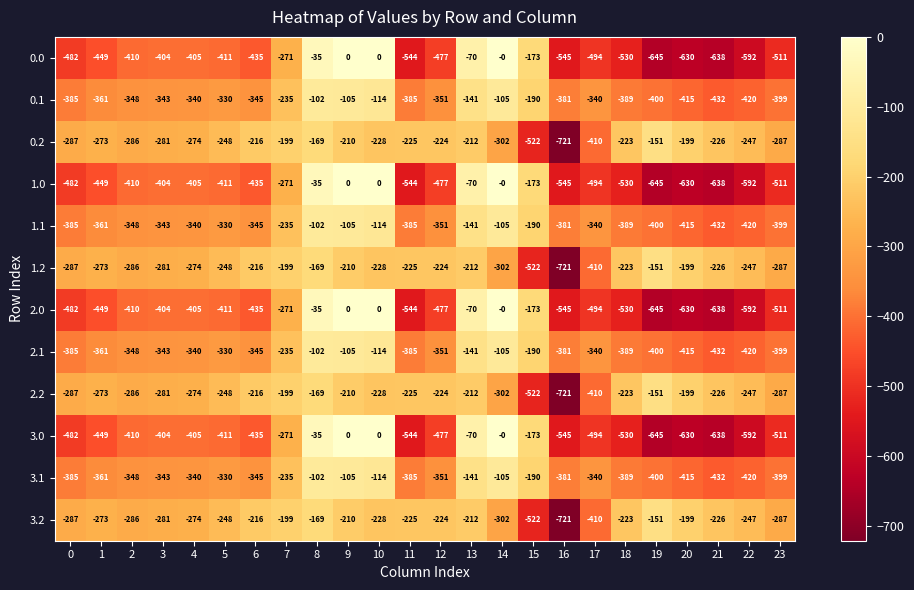

What is the total value across all series at 22?

-5036